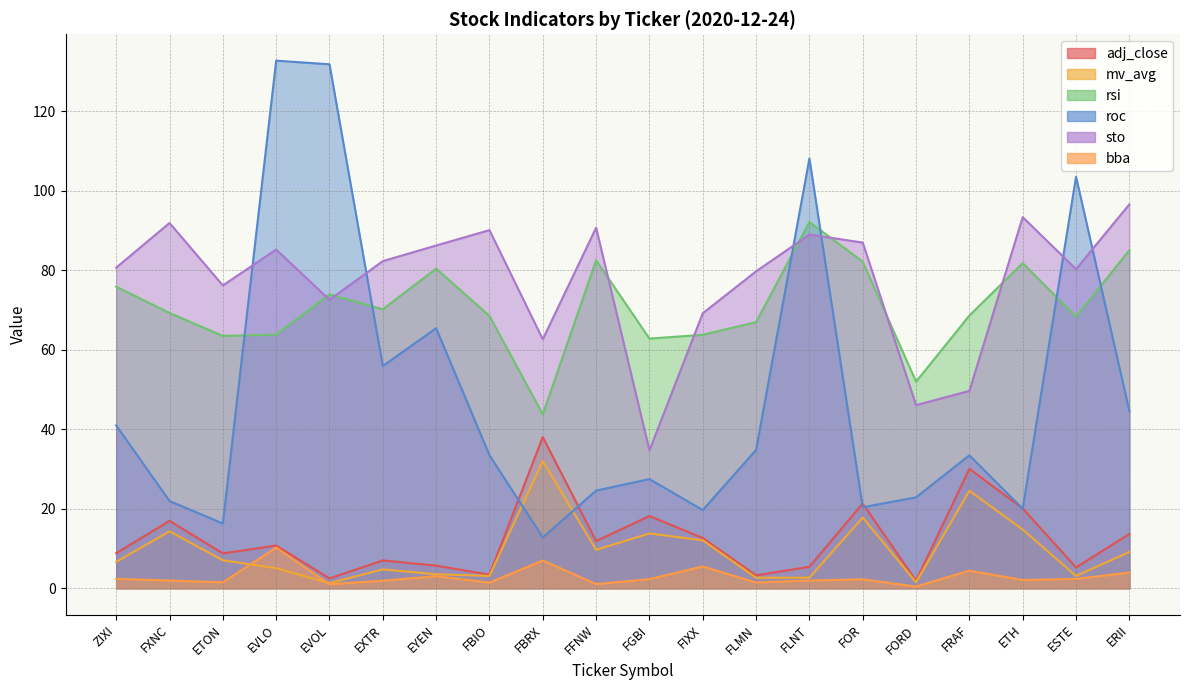

The value of adj_close at FLMN is 0.8. True or false?

False